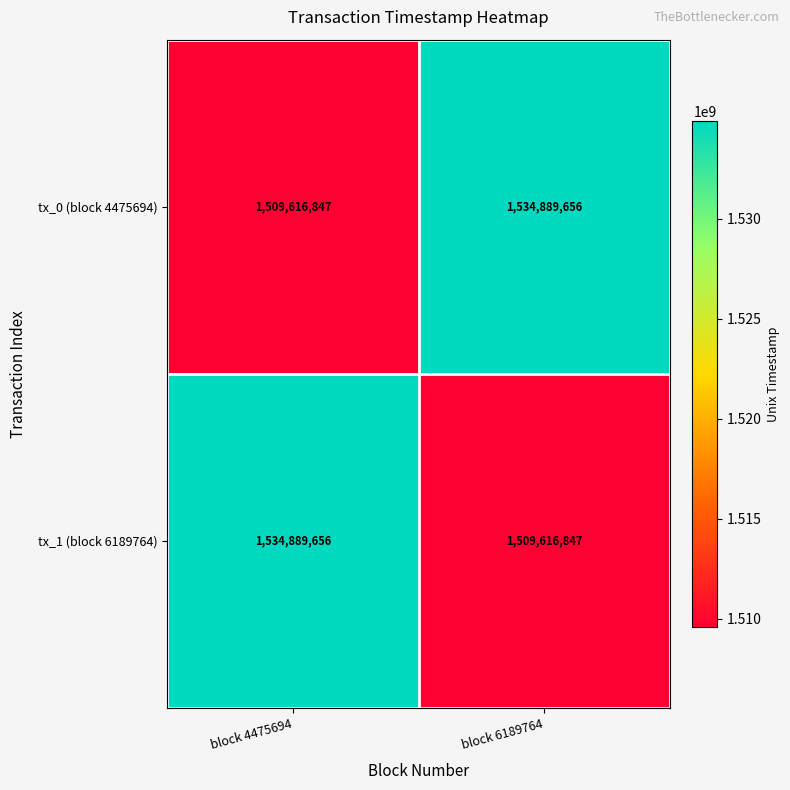

At how many categories does at least one series exceed 1524122323?

2